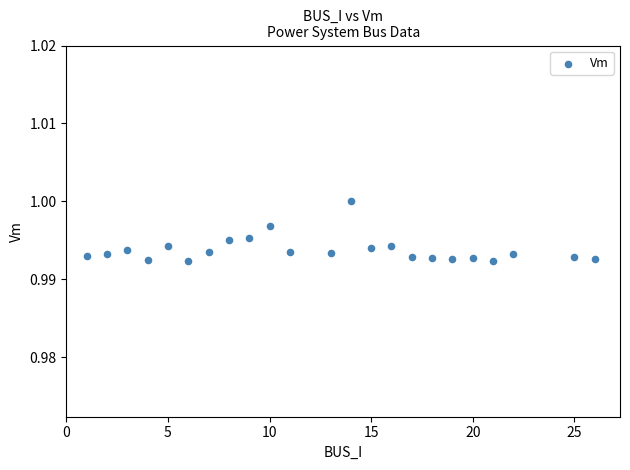

What is the range of X values (max minus min)?

25.0